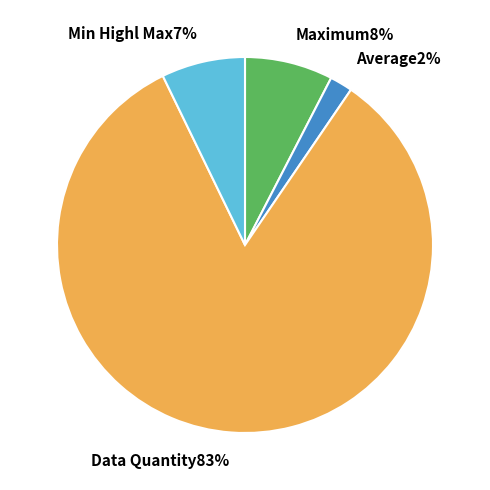

Does any single category account for the majority?

Yes